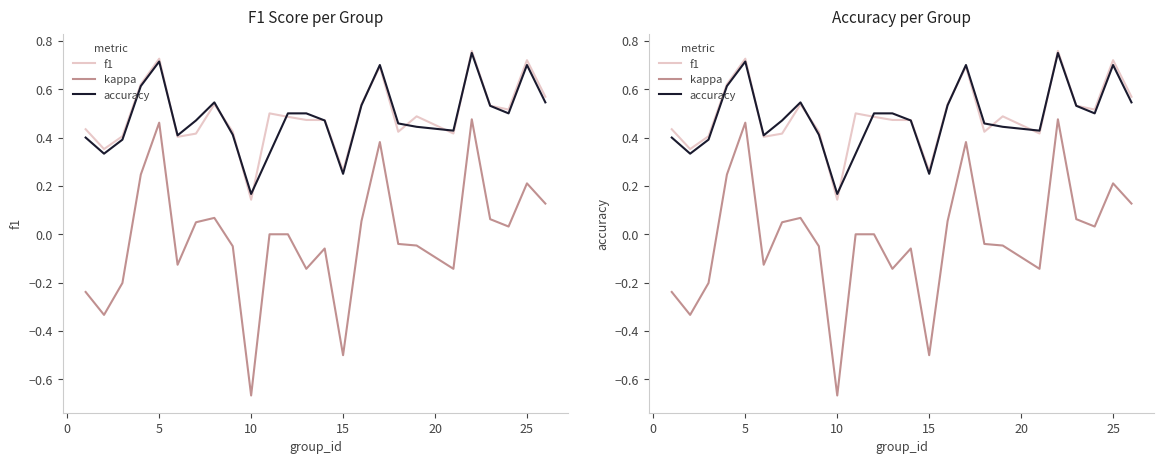

True or false: f1 and kappa intersect in this chart.

False